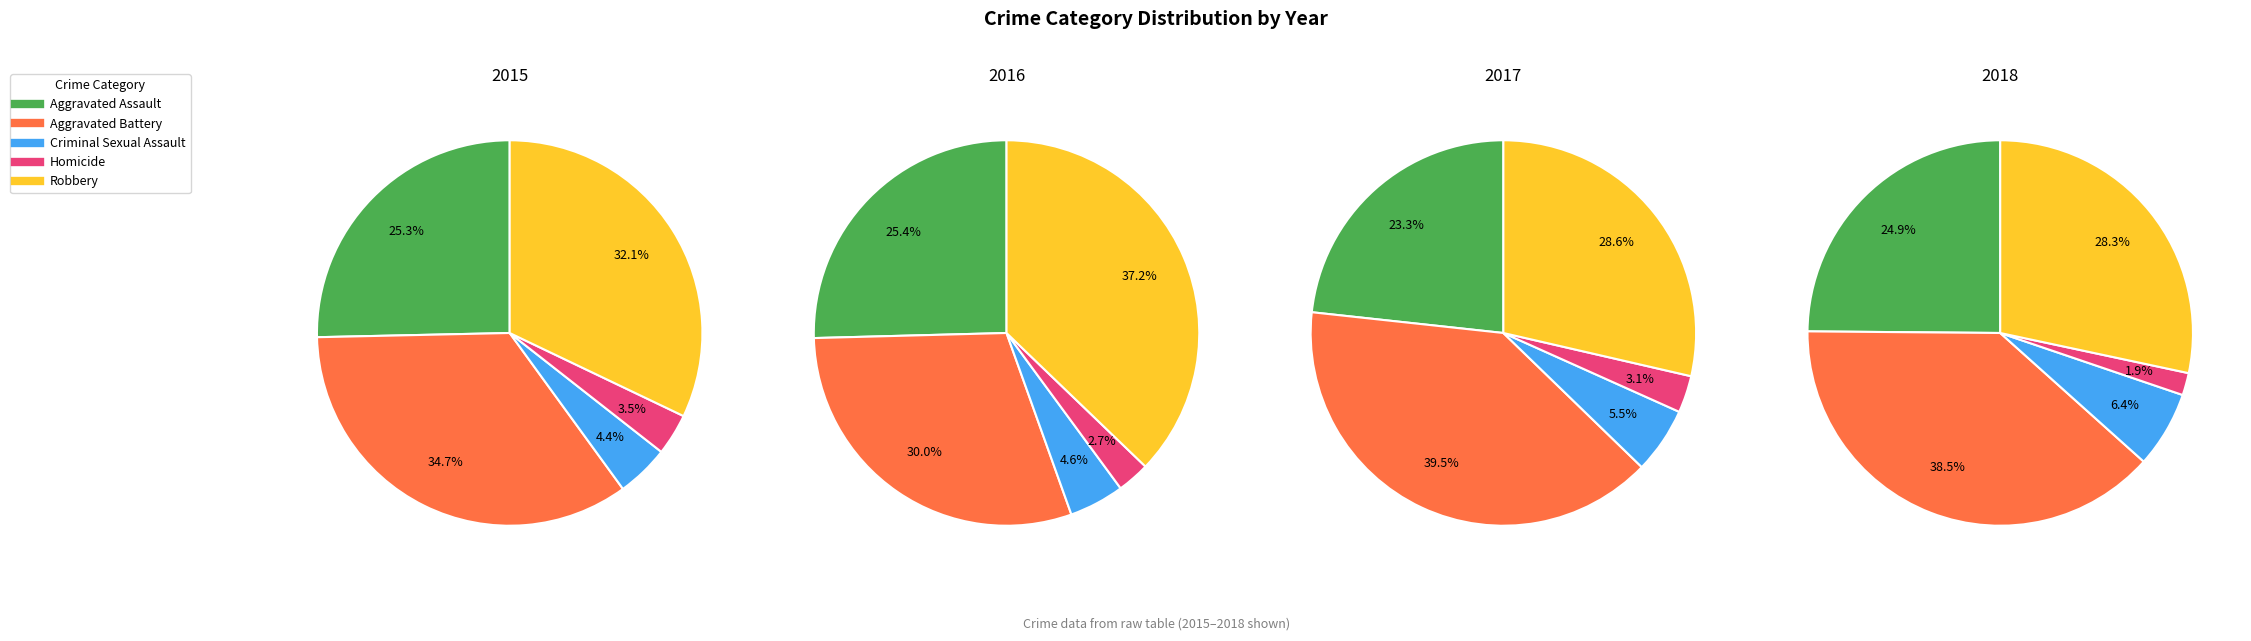

What percentage is the Criminal Sexual Assault slice, to the nearest percent?

4%